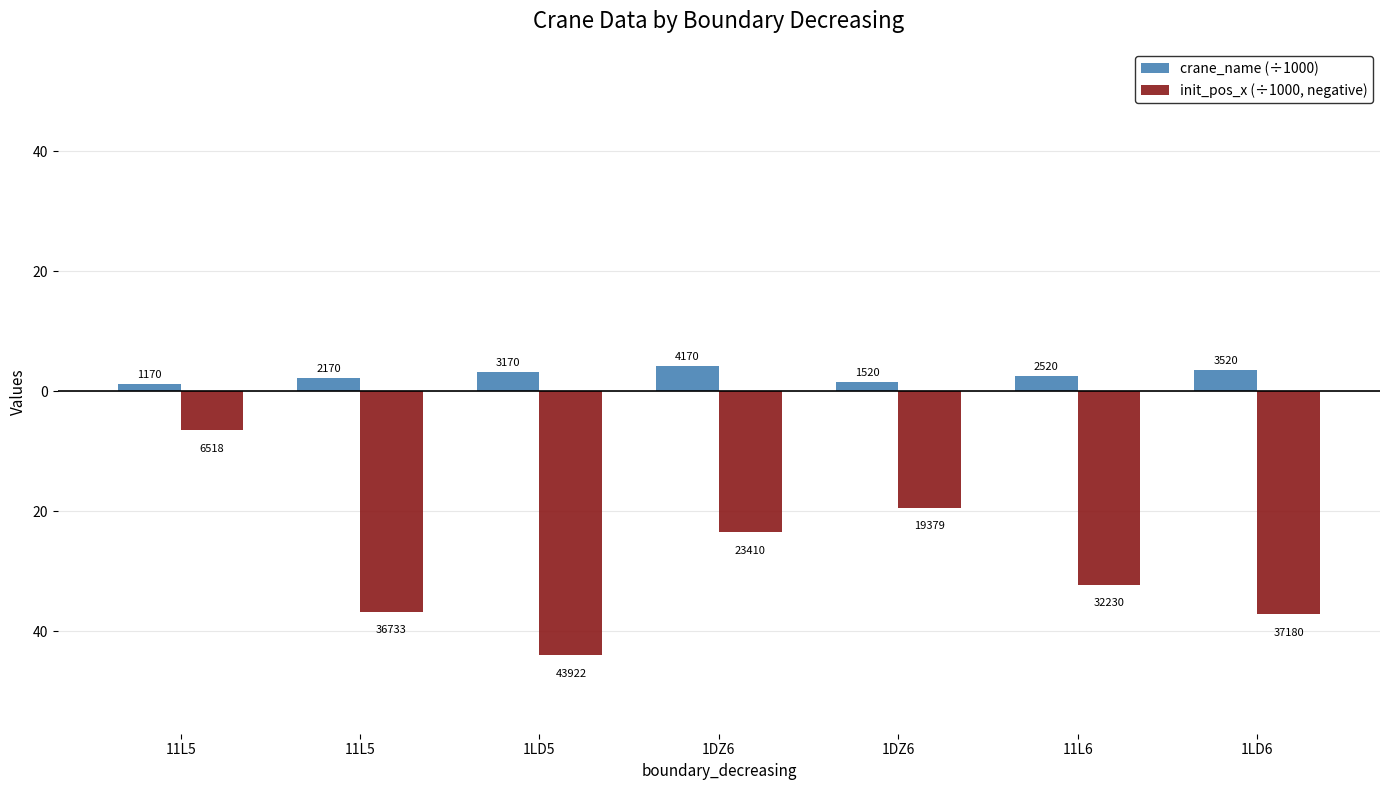

Does the chart contain stacked bars?

No